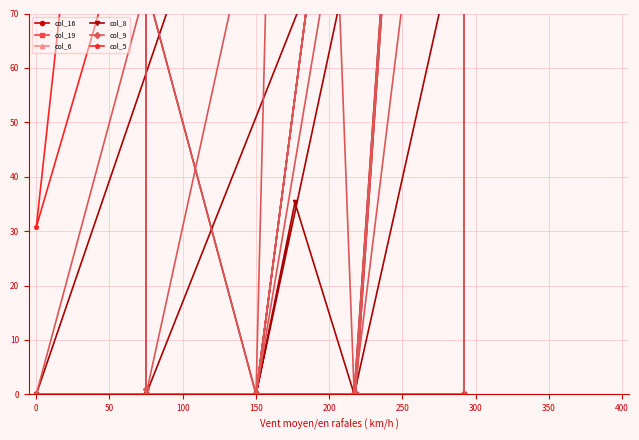

Does the chart have visible grid lines?

Yes